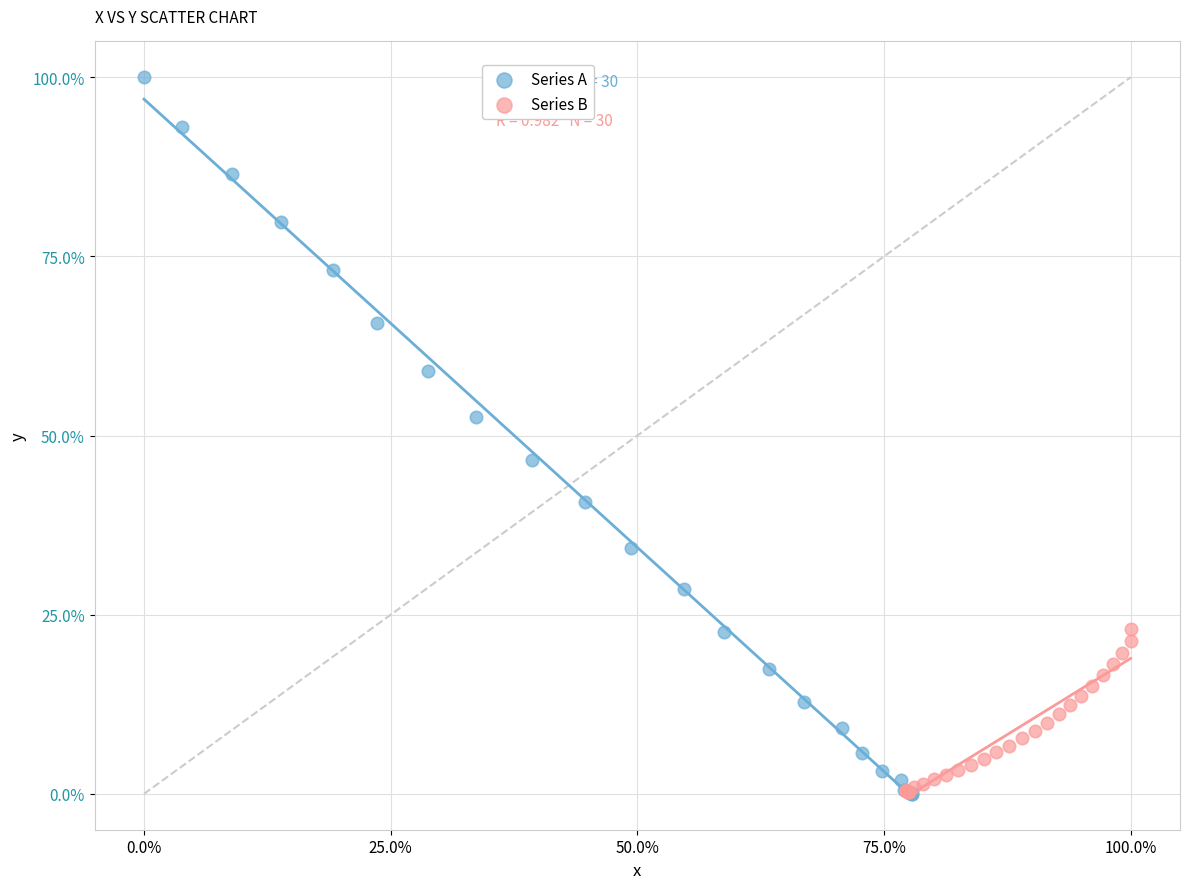

Which series contains the highest Y value?

Series A